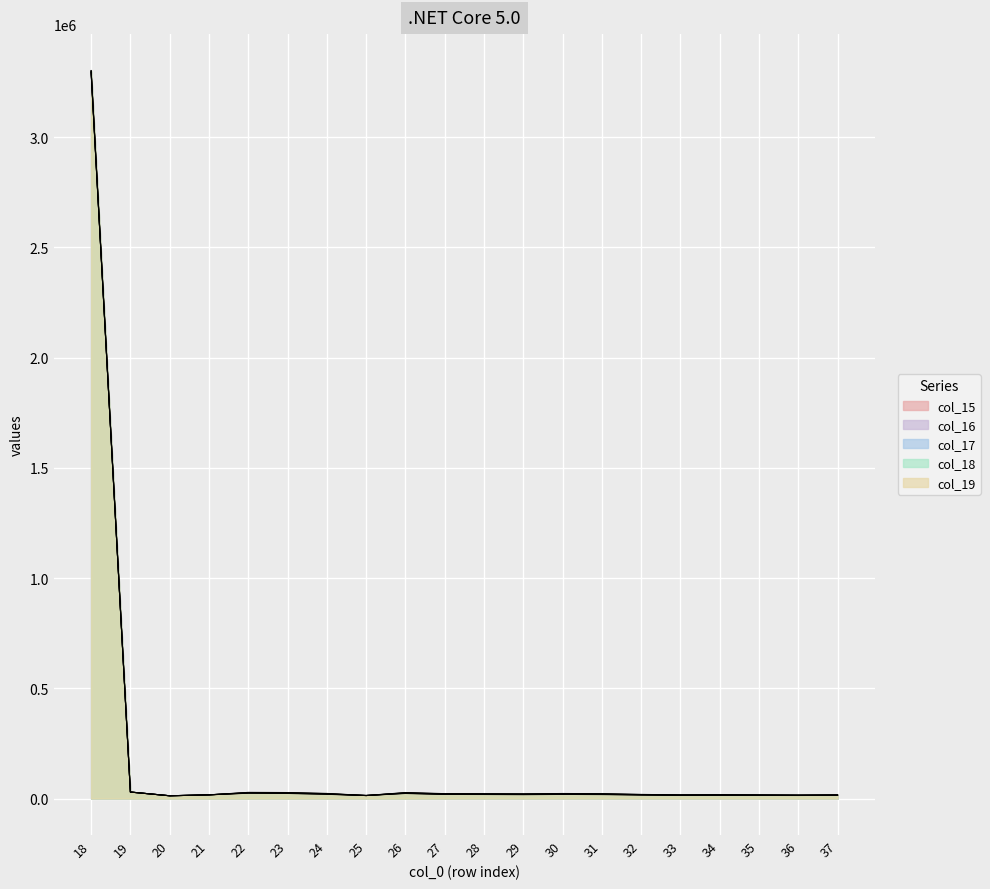

True or false: col_18 and col_15 cross at least once.

False